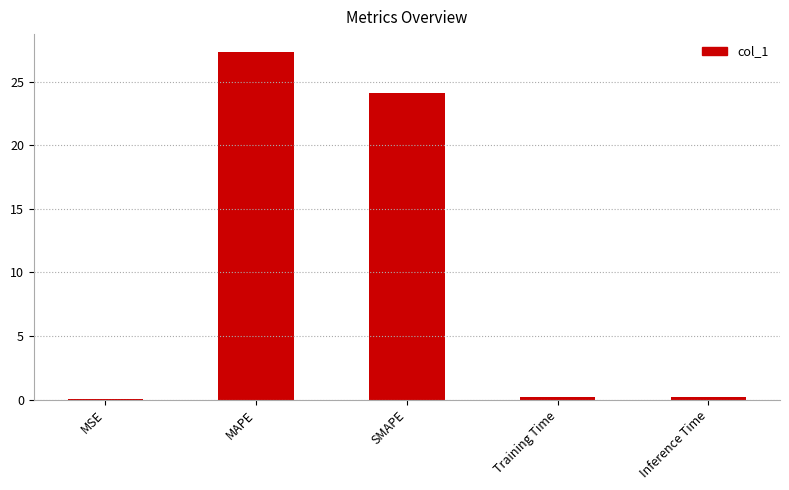

What is the sum of the values at SMAPE and MSE?

24.1